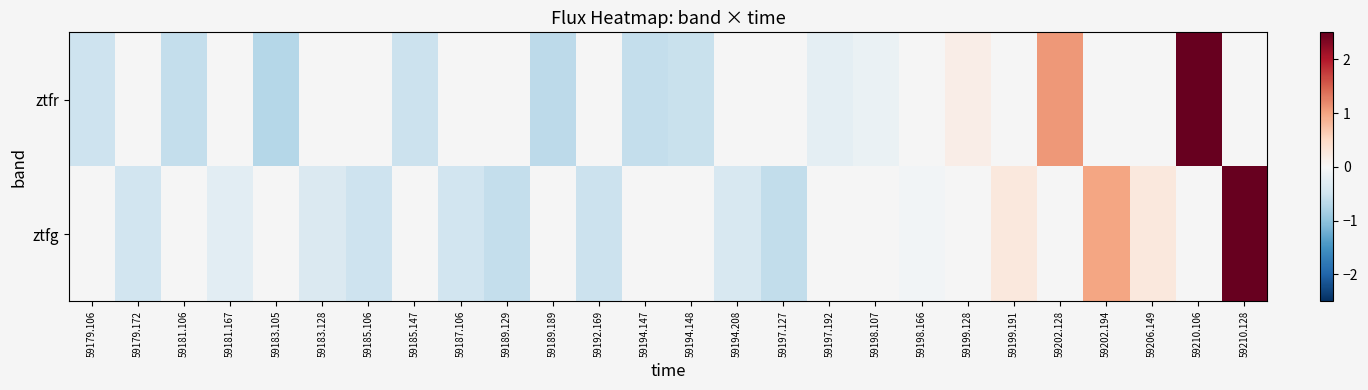

How many distinct data groups are displayed?

2